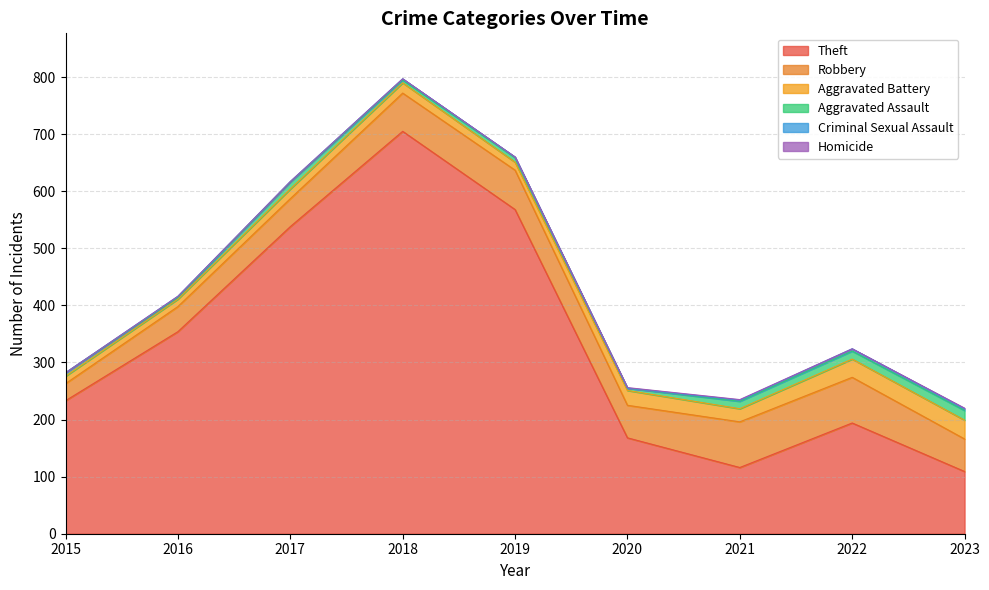

What is the value of the Homicide point at the 7th from the left?

1